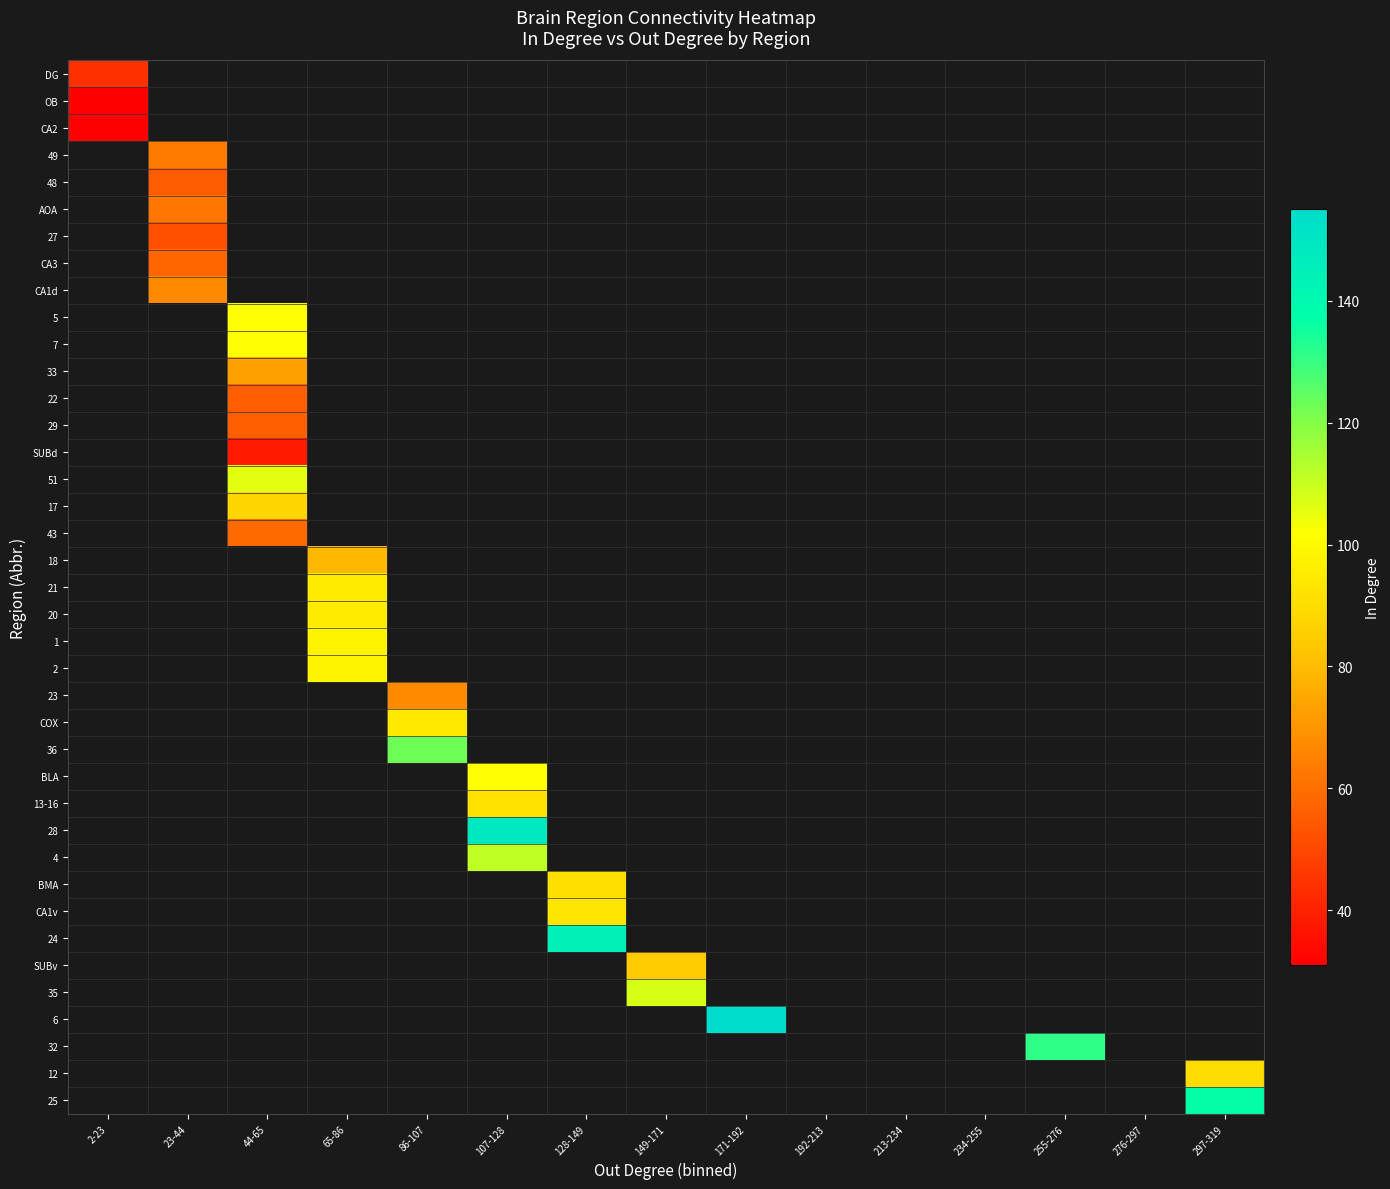

At how many categories does at least one series exceed 59?

10